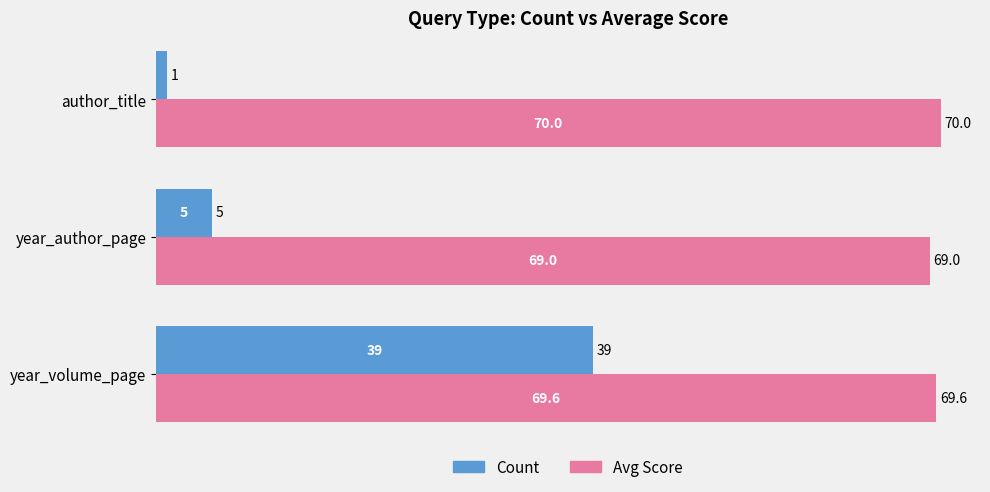

What is the greatest value displayed?

70.0